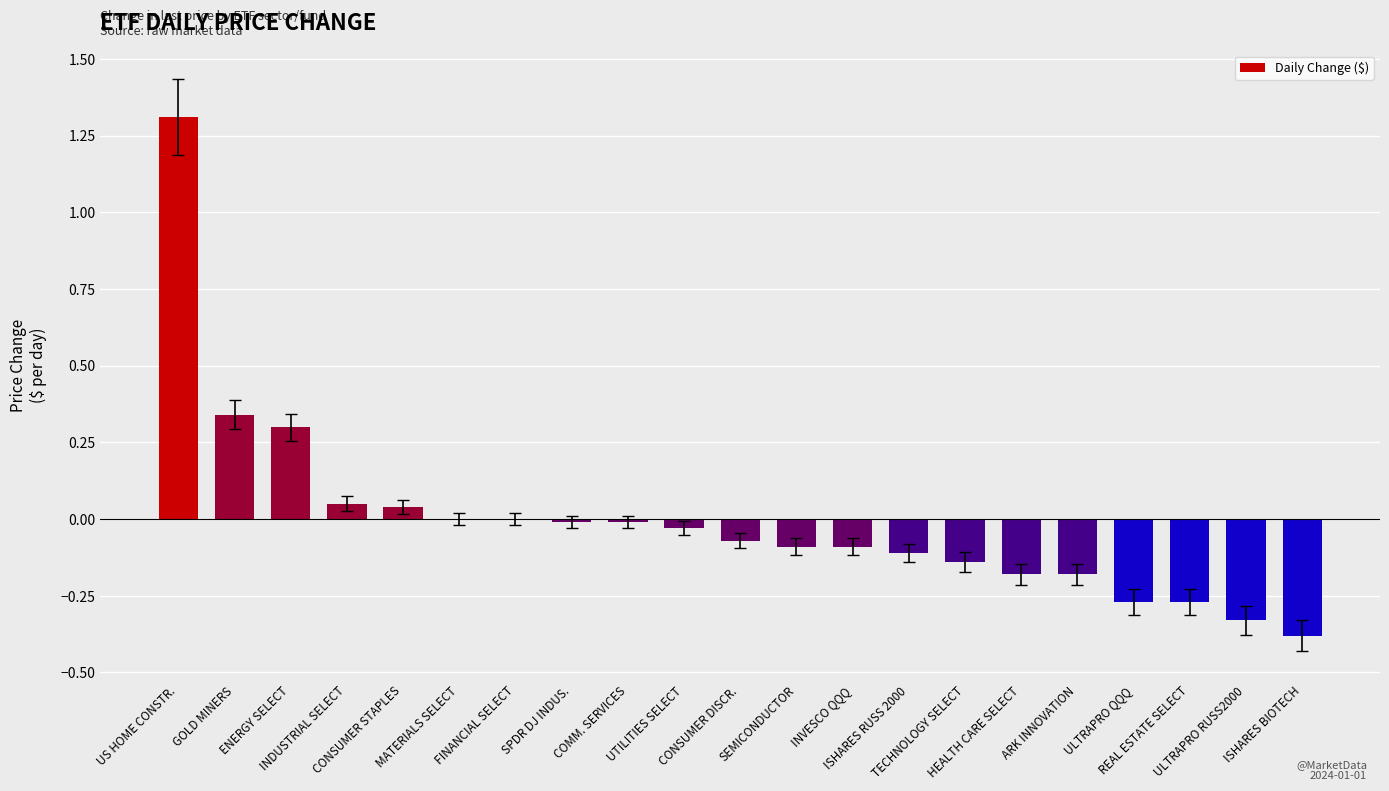

At which label does the data first exceed 0?

US HOME CONSTR.